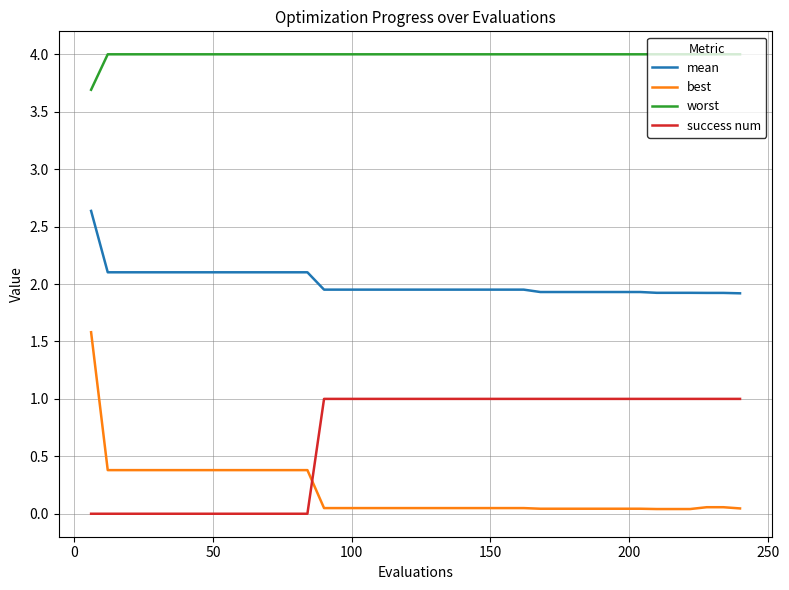

Which series has the largest range (max minus min)?

best